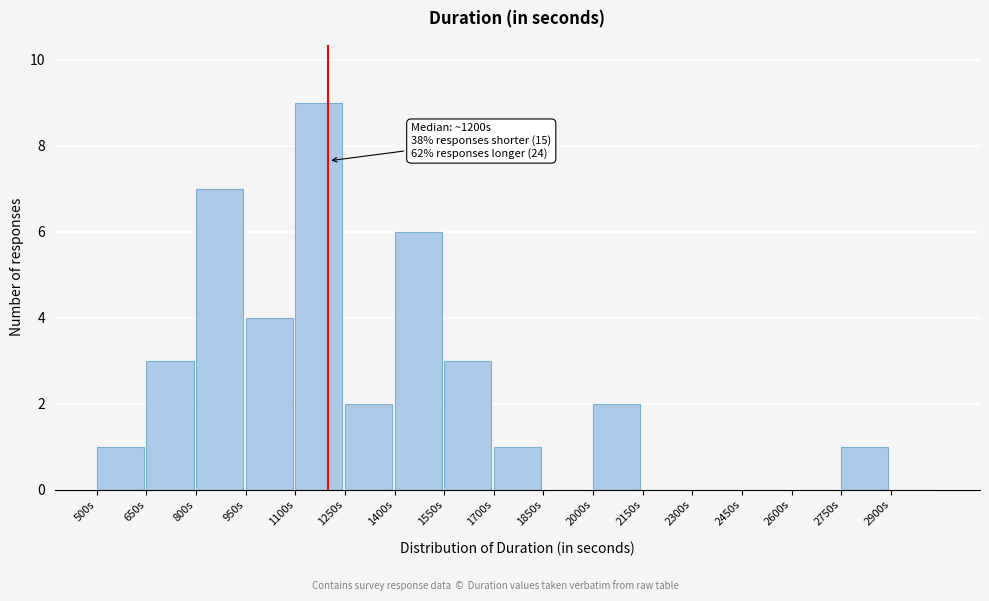

Over which range of the x-axis is the bar tallest?

1100 to 1250